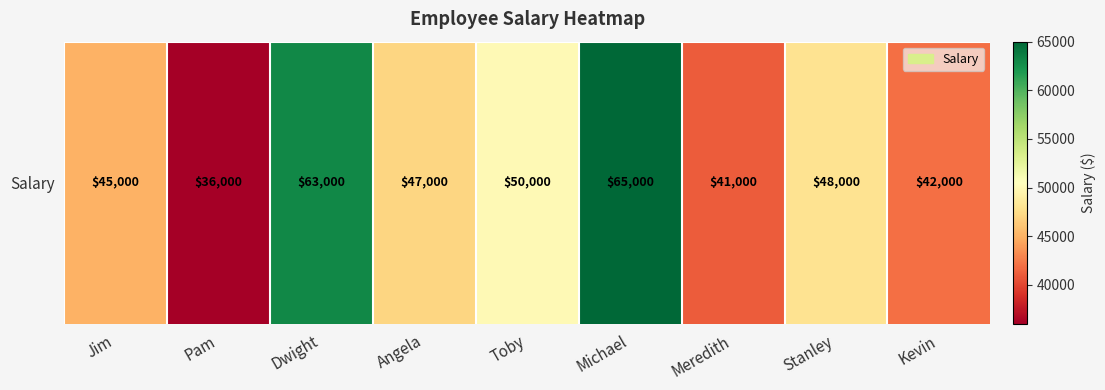

Between Toby and Meredith, which is larger?

Toby